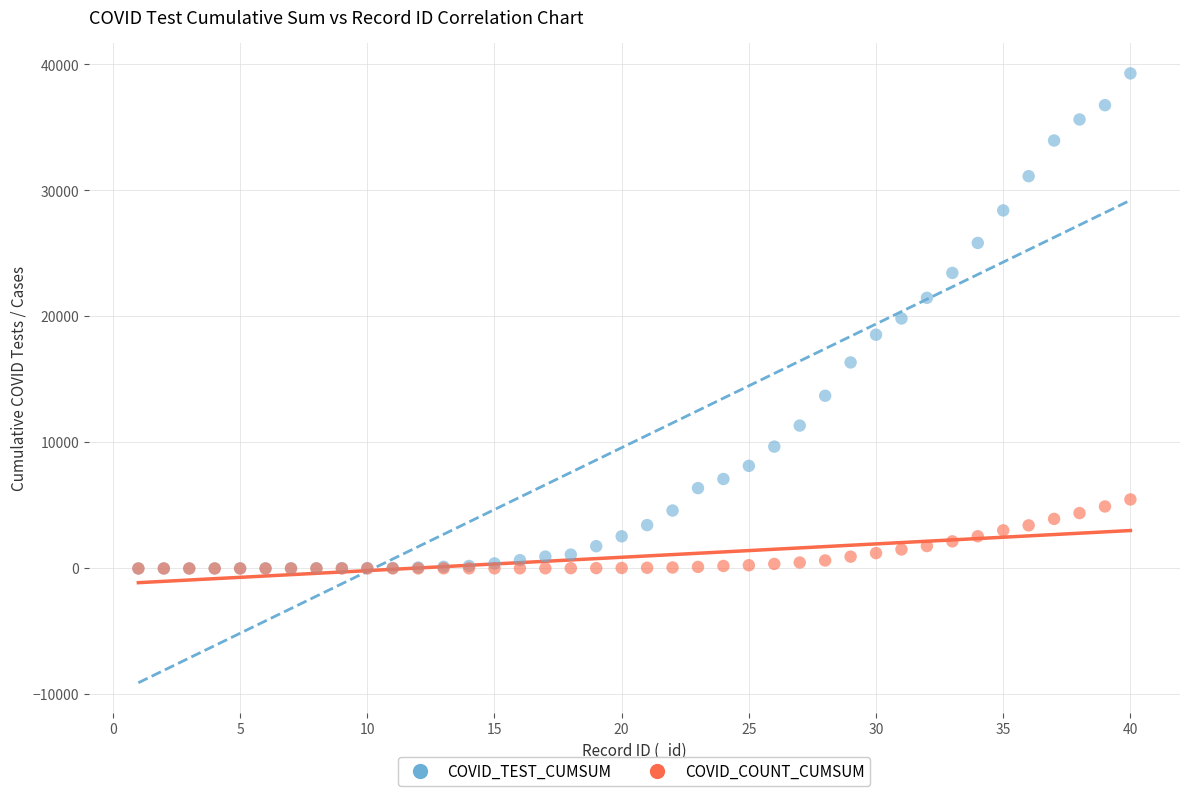

What are all the series names shown in the legend?

COVID_TEST_CUMSUM, COVID_COUNT_CUMSUM